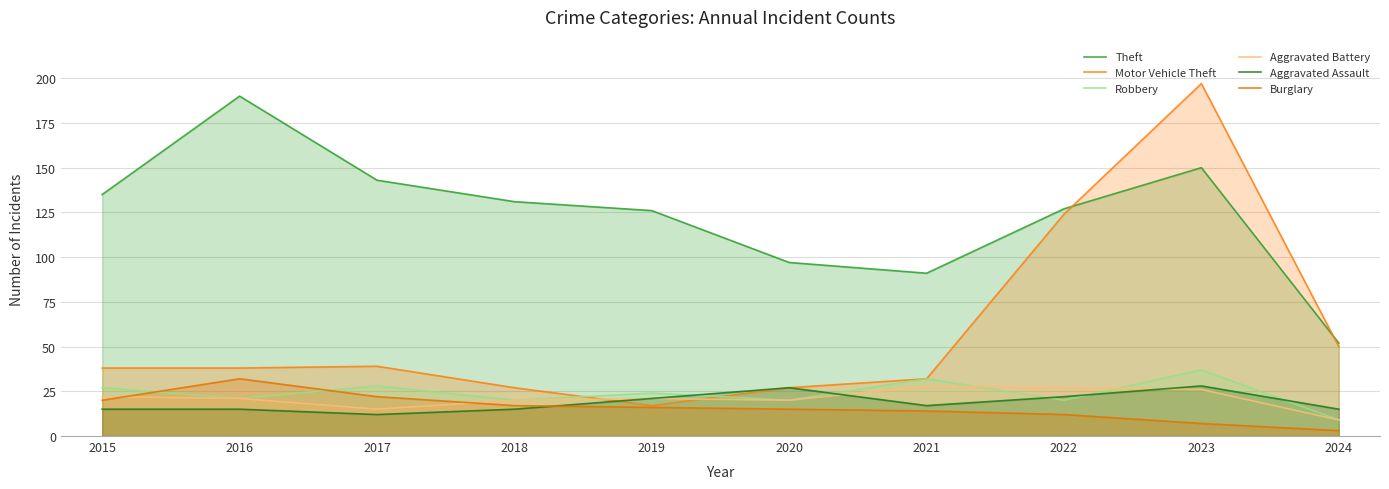

At which label does Motor Vehicle Theft first exceed 38?

2017